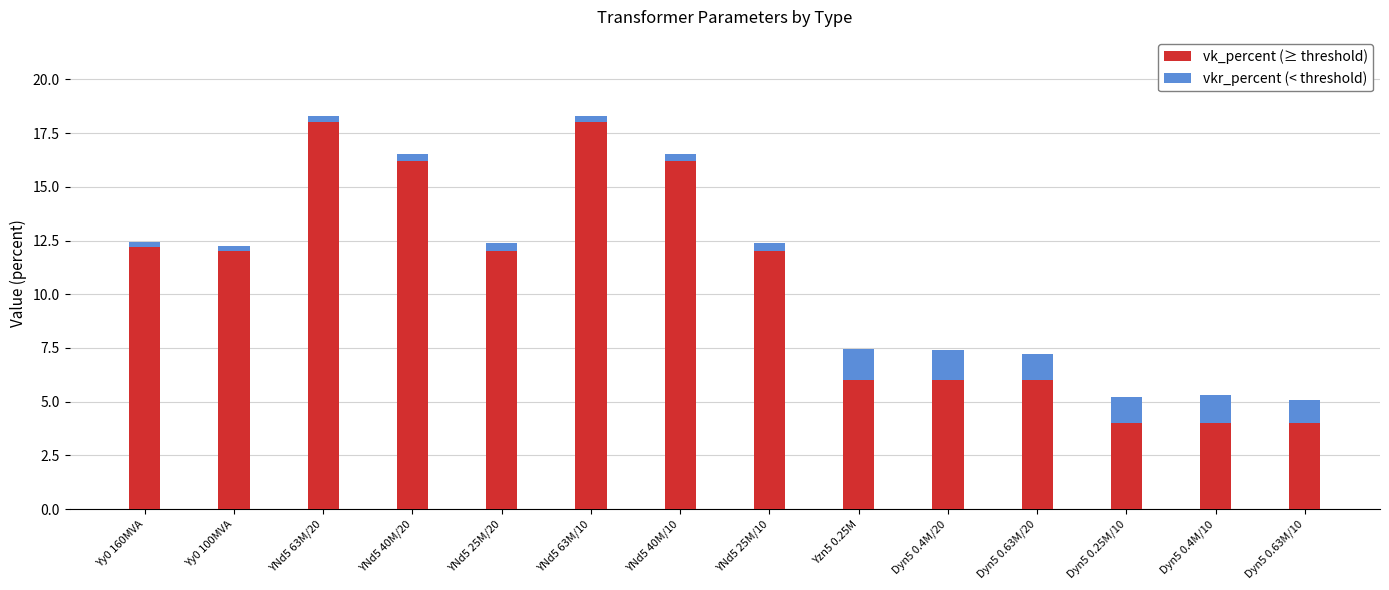

Does the chart contain stacked bars?

Yes